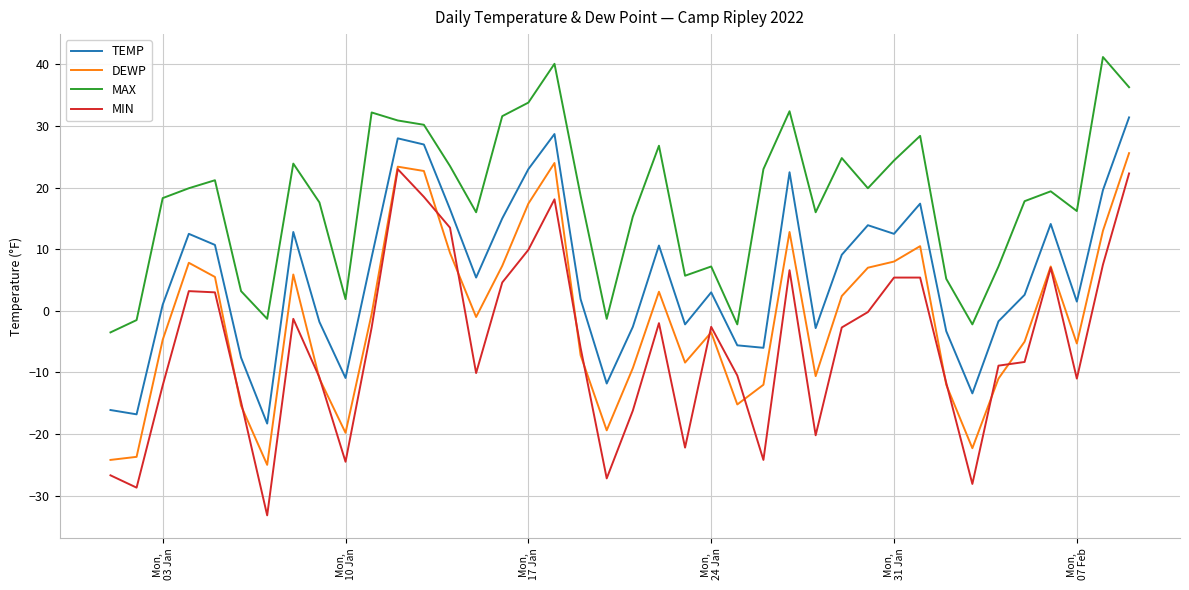

Rank the series by their average value, from lowest to highest.

MIN, DEWP, TEMP, MAX